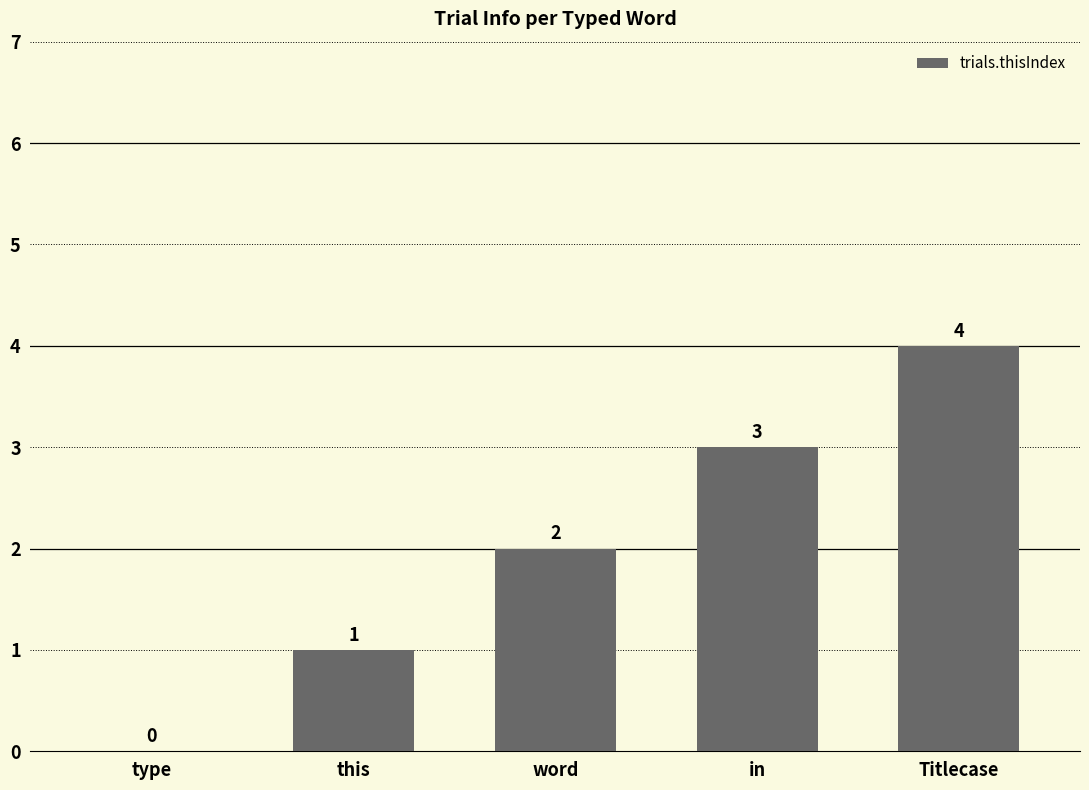

What is the sum of all values?

10